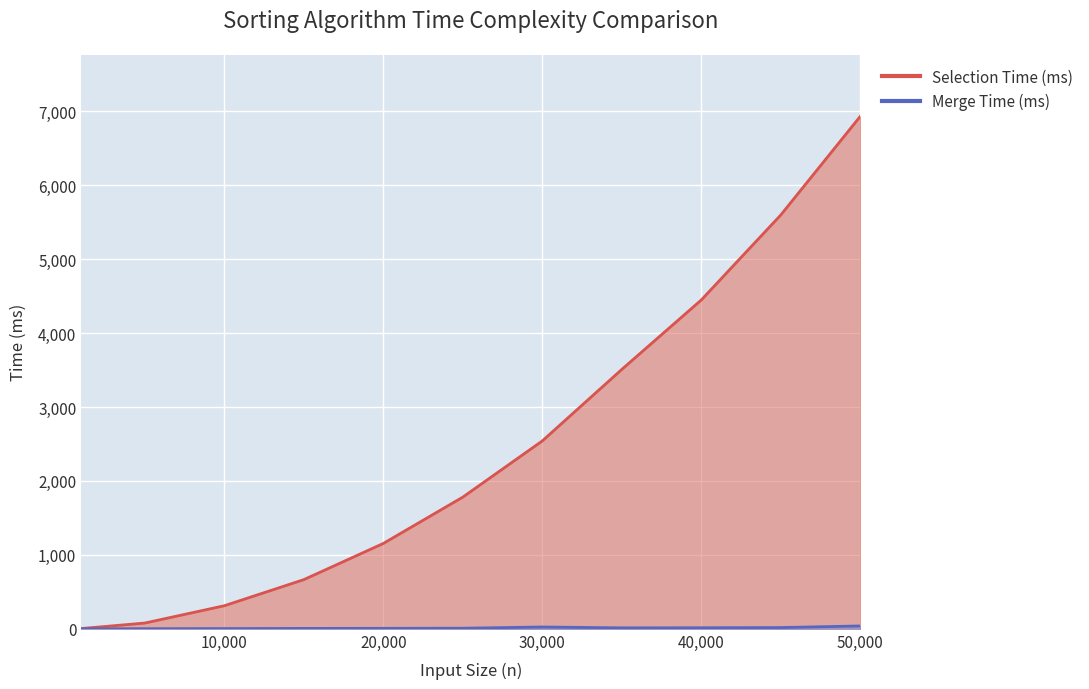

Between 1000 and 15000, which series saw the biggest shift?

Selection Time (ms)